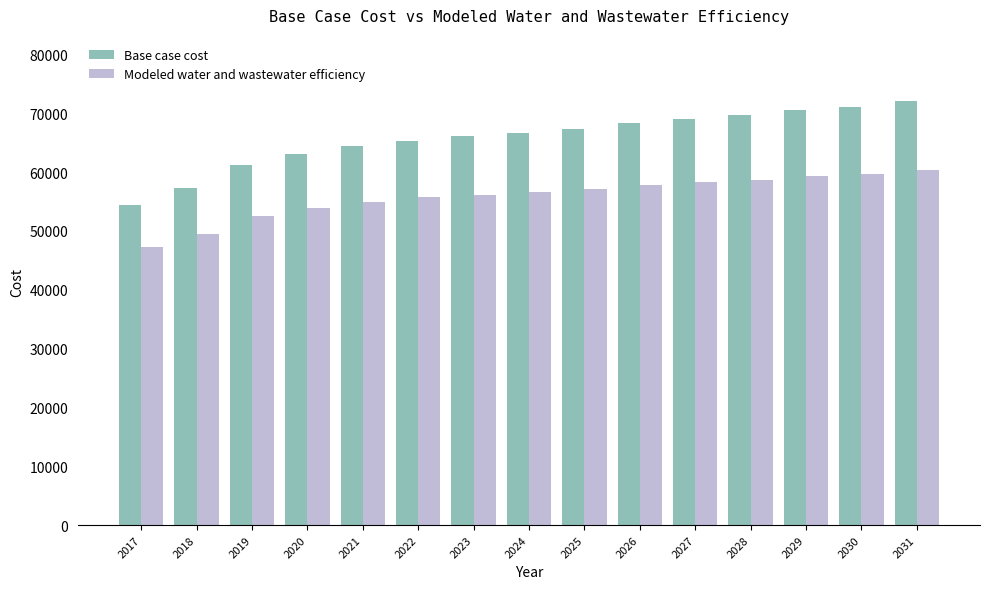

Reading right to left, list all the values displayed in this chart.

Base case cost: 72053.9	71064.9	70543.2	69707.9	69085.4	68360.1	67384.2	66674.2	66080.9	65378.7	64362.6	63024.3	61173.4	57244.9	54375.7
Modeled water and wastewater efficiency: 60394.2	59669.0	59319.8	58720.5	58293.7	57786.0	57079.5	56587.4	56190.7	55708.6	54976.4	53987.8	52589.6	49526.0	47314.4